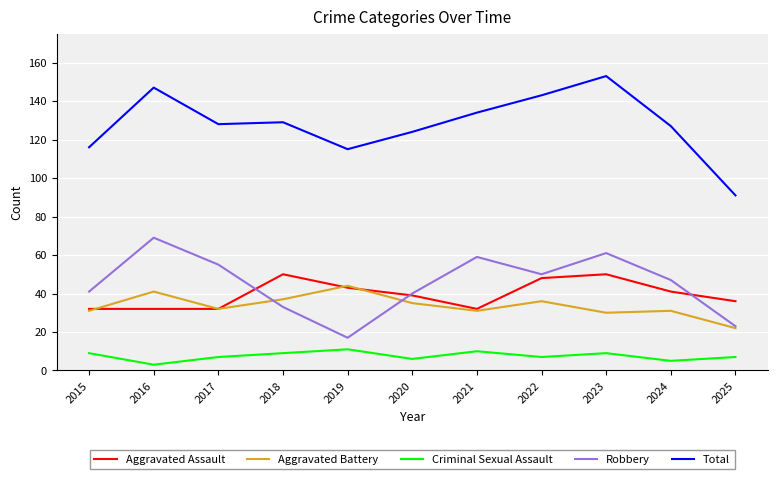

Reading left to right, list all the values displayed in this chart.

Aggravated Assault: 2015=32	2016=32	2017=32	2018=50	2019=43	2020=39	2021=32	2022=48	2023=50	2024=41	2025=36
Aggravated Battery: 2015=31	2016=41	2017=32	2018=37	2019=44	2020=35	2021=31	2022=36	2023=30	2024=31	2025=22
Criminal Sexual Assault: 2015=9	2016=3	2017=7	2018=9	2019=11	2020=6	2021=10	2022=7	2023=9	2024=5	2025=7
Robbery: 2015=41	2016=69	2017=55	2018=33	2019=17	2020=40	2021=59	2022=50	2023=61	2024=47	2025=23
Total: 2015=116	2016=147	2017=128	2018=129	2019=115	2020=124	2021=134	2022=143	2023=153	2024=127	2025=91